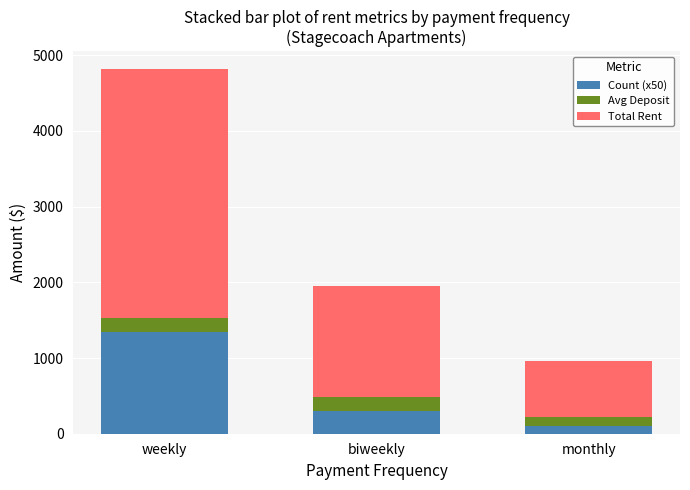

What is the highest value of the Count (x50) series?

1350